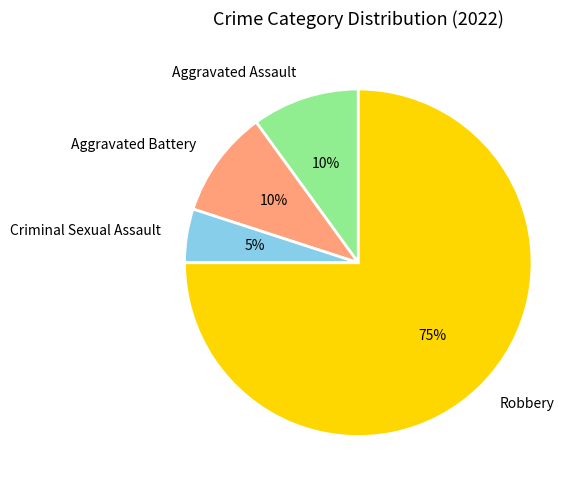

Count the number of slices in the pie.

4